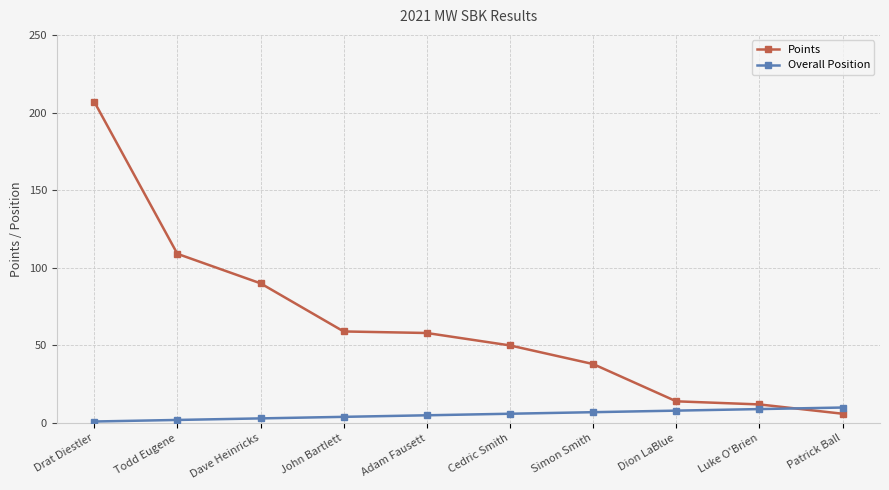

What is the value of the Overall Position point at the 4th from the left?

4